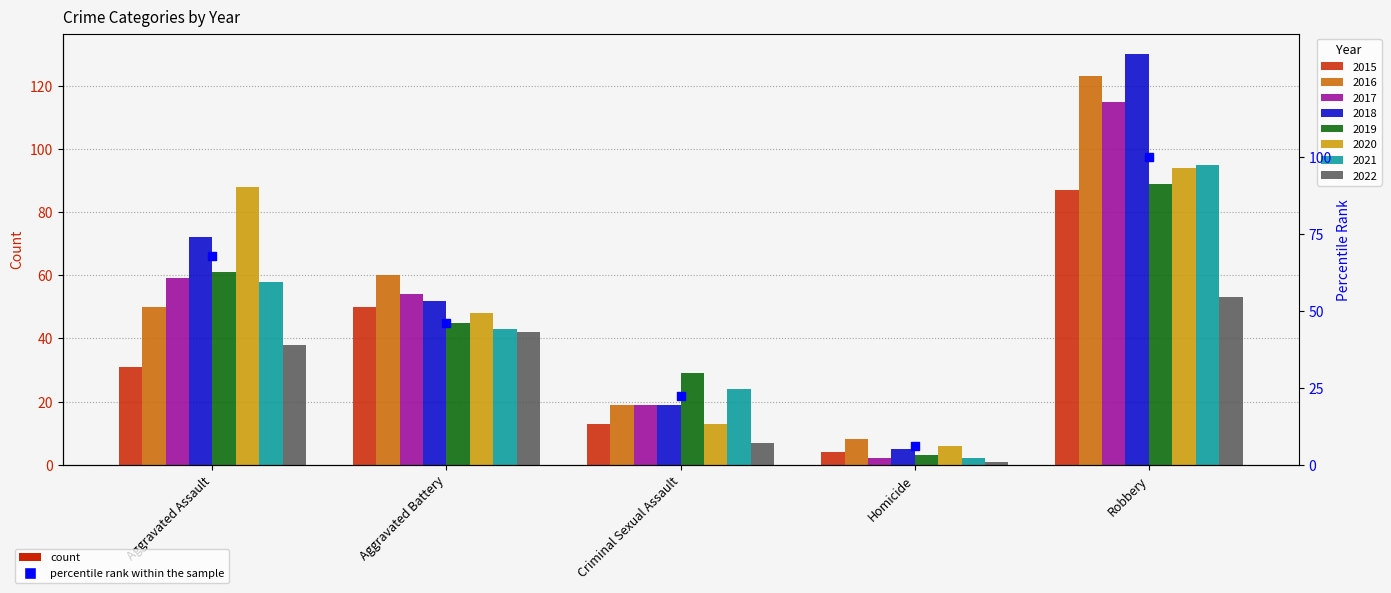

What is the change in value from Aggravated Battery to Homicide?

-40.0